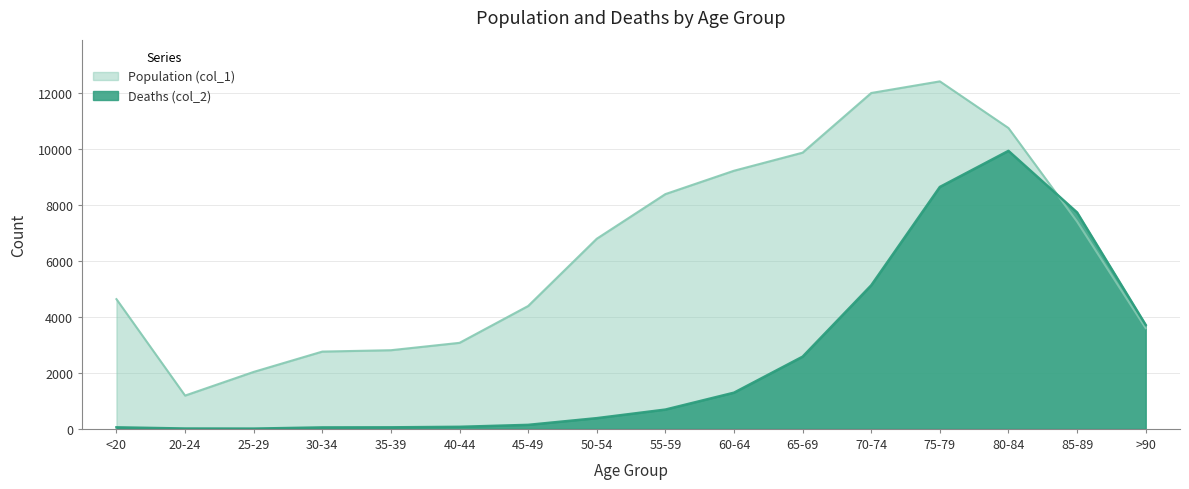

What are all the series names shown in the legend?

Population (col_1), Deaths (col_2)